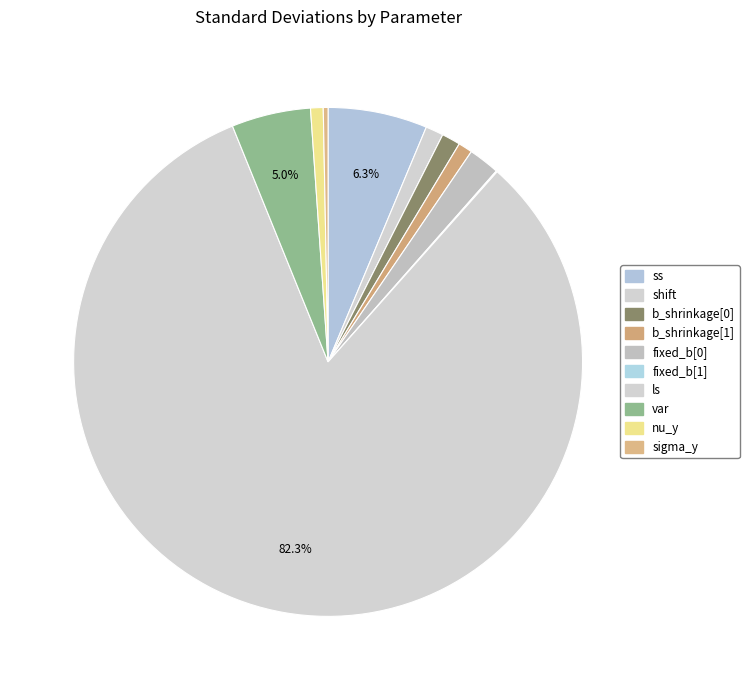

Which category has the biggest portion of the pie?

ls